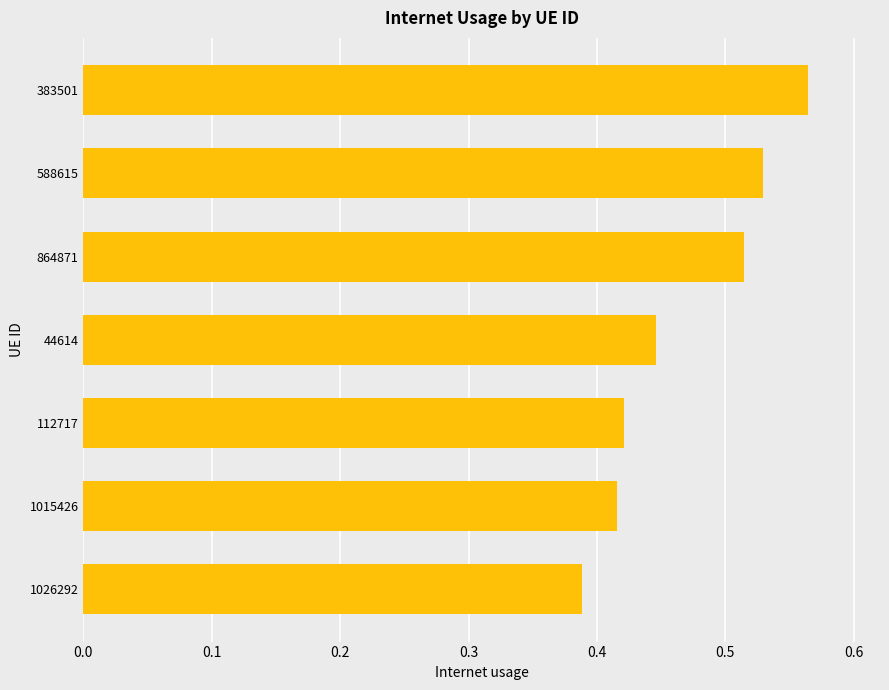

True or false: the data shows 0.9 at 864871.

False